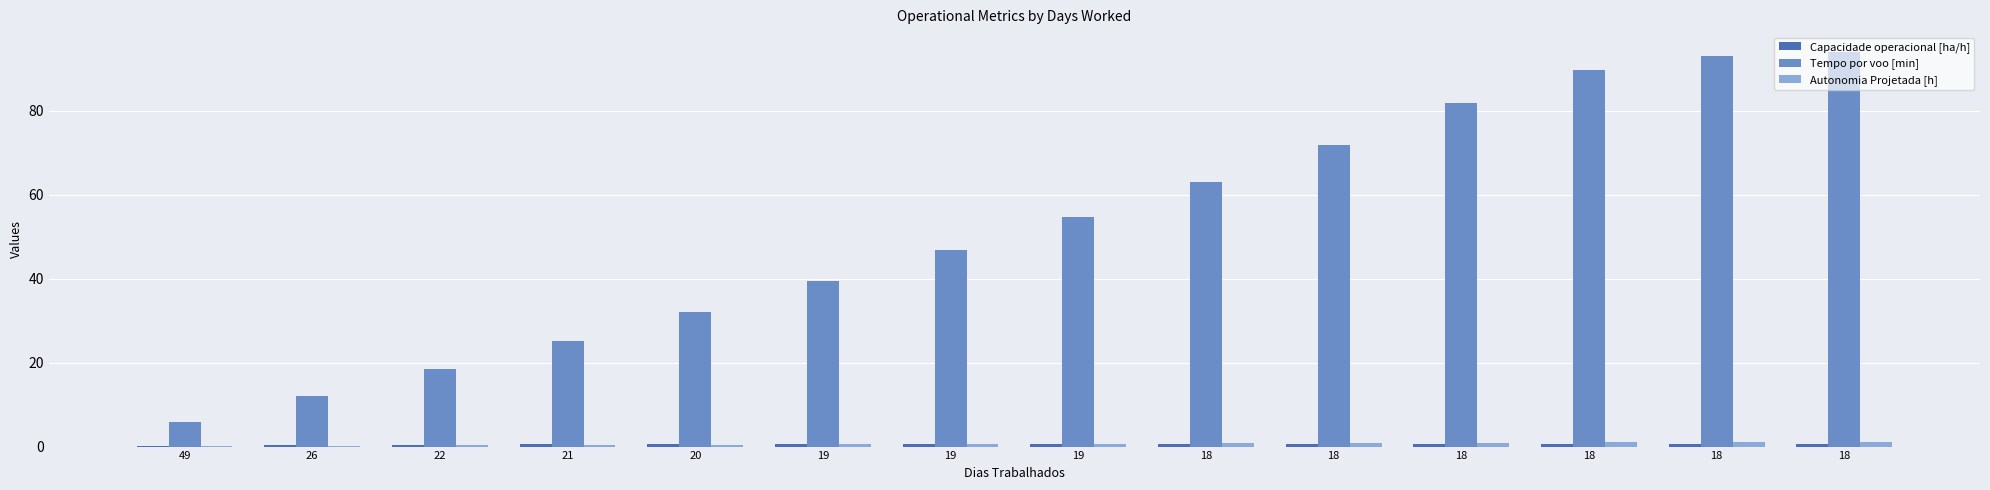

Rank the categories by Autonomia Projetada [h] value from lowest to highest.

49, 26, 22, 21, 20, 19, 19, 19, 18, 18, 18, 18, 18, 18